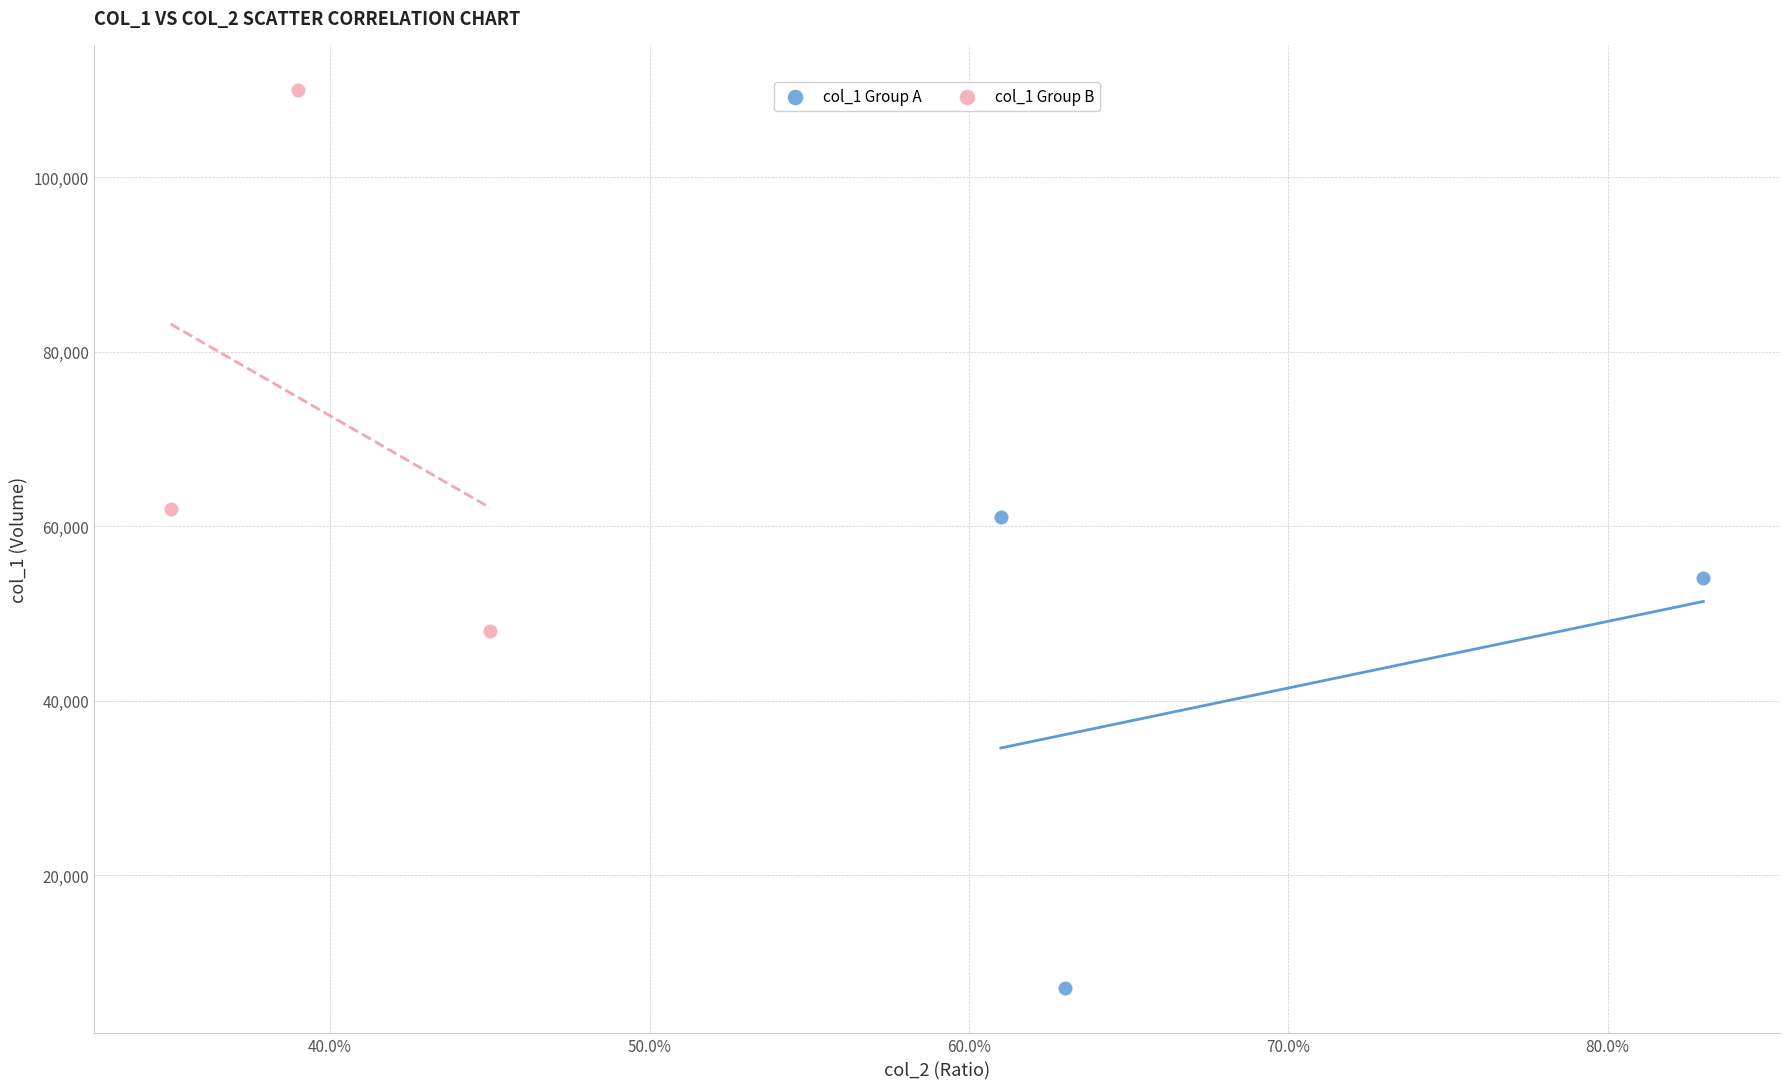

What are all the series names shown in the legend?

col_1 Group A, col_1 Group B